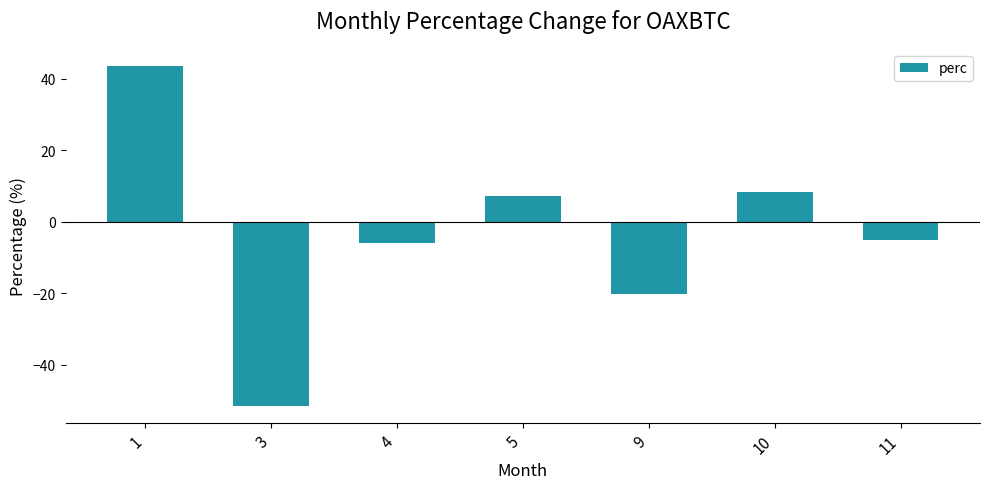

What value does the data have at 1?

43.5